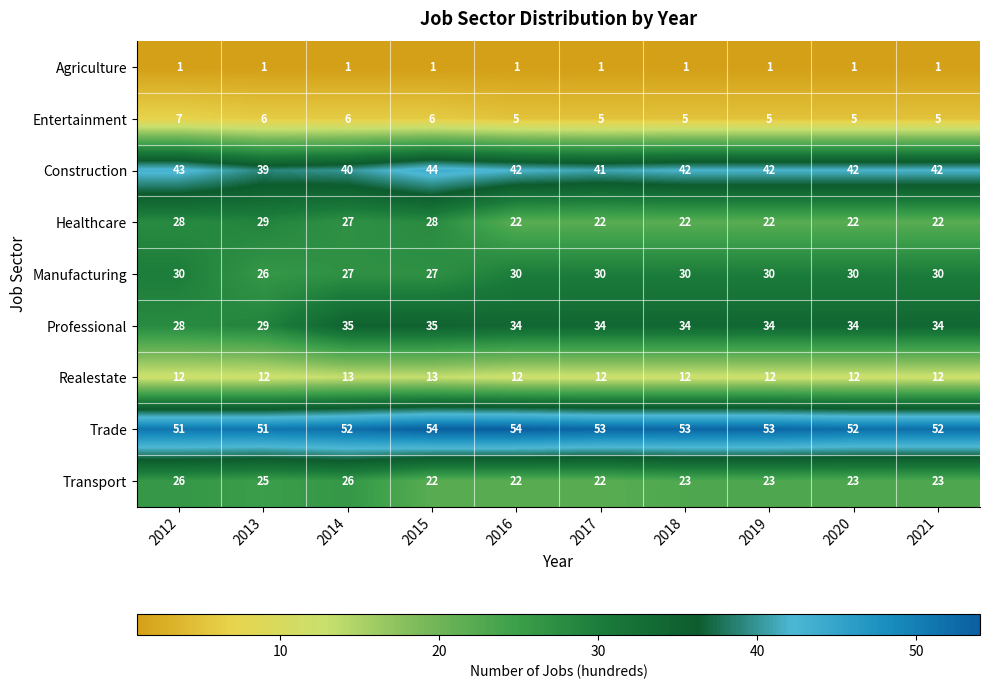

At how many categories does at least one series exceed 36?

10